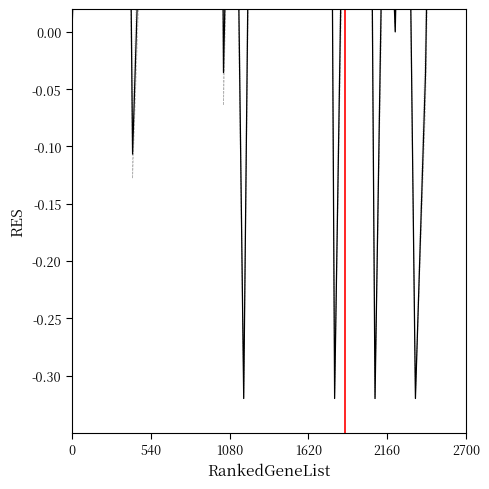

What is the label of the 14th point from the left?

13